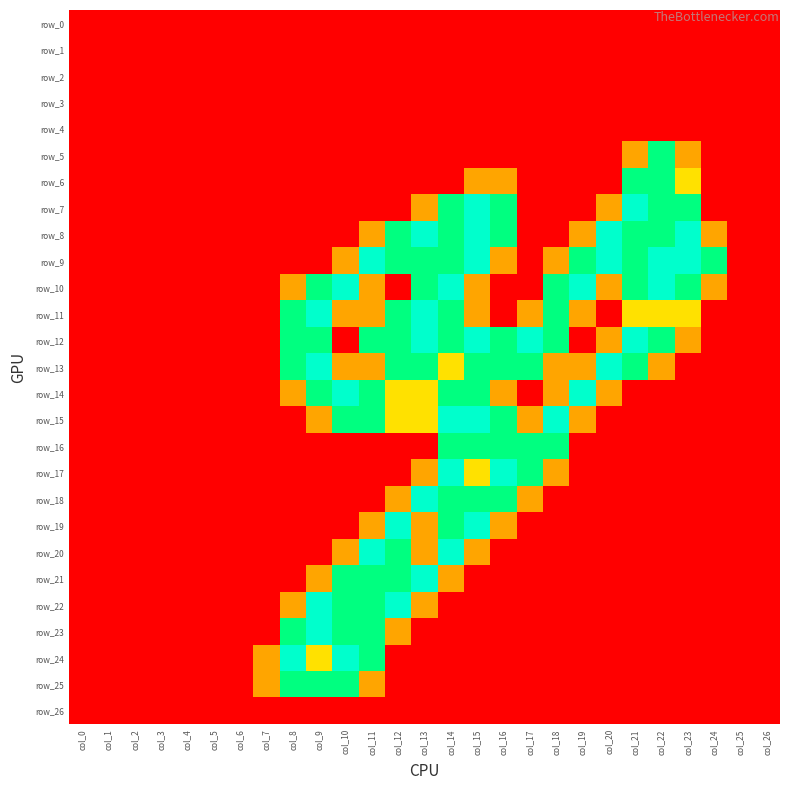

The row_6 series shows 0.0 at col_19. True or false?

True